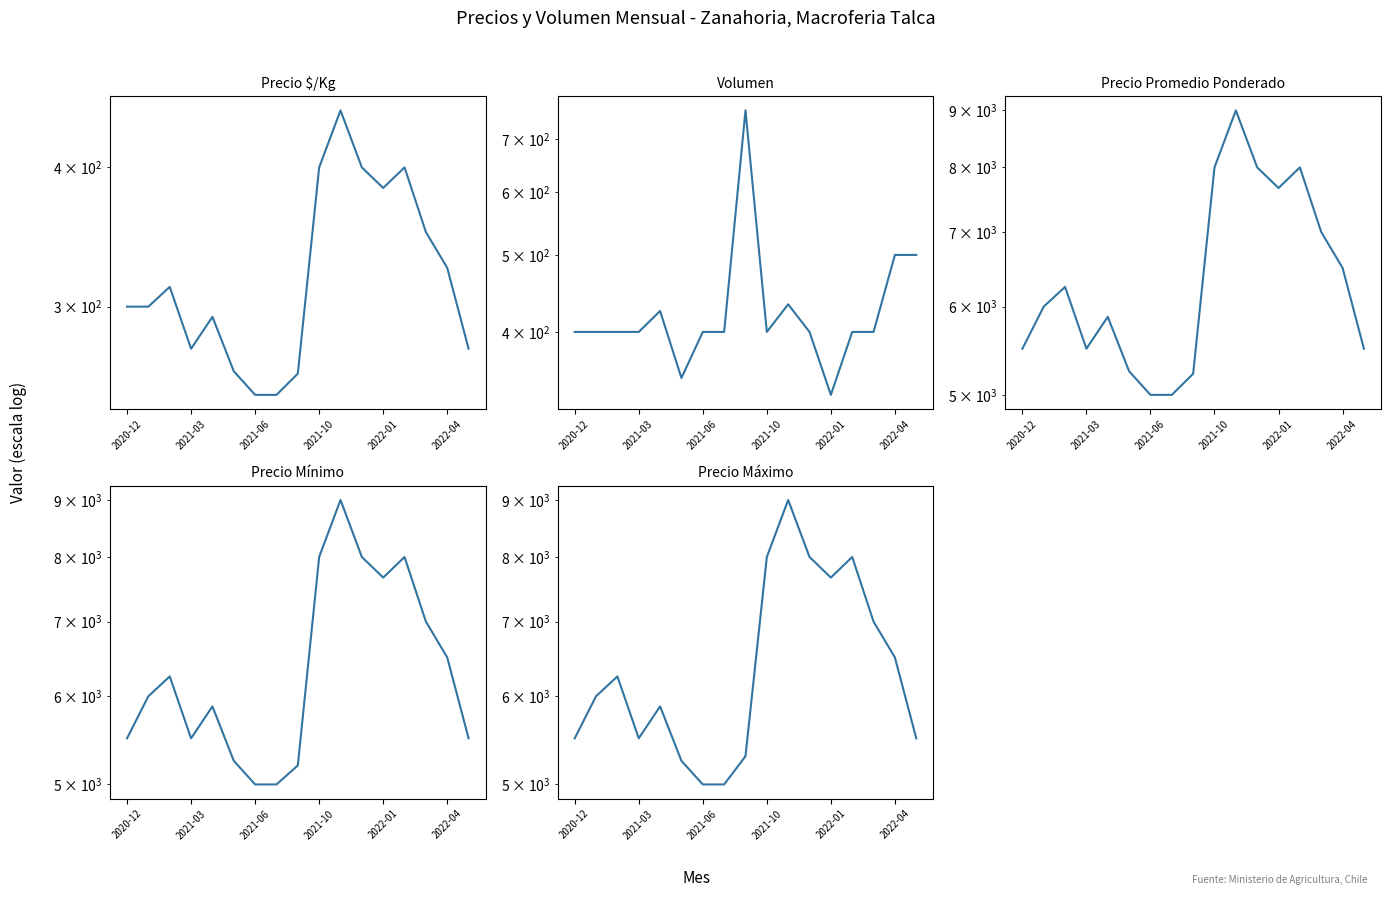

What are all the series names shown in the legend?

Precio $/Kg, Volumen, Precio Promedio Ponderado, Precio Mínimo, Precio Máximo